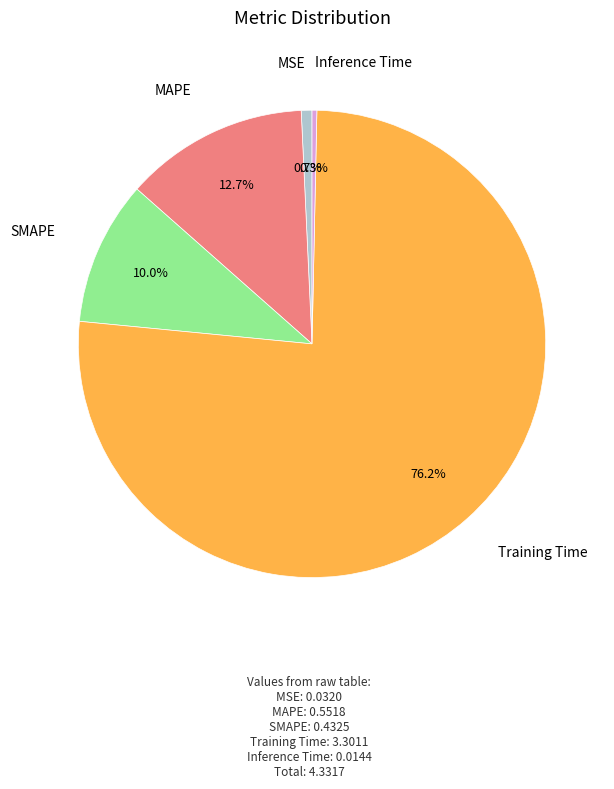

Is there a majority slice in this chart?

Yes